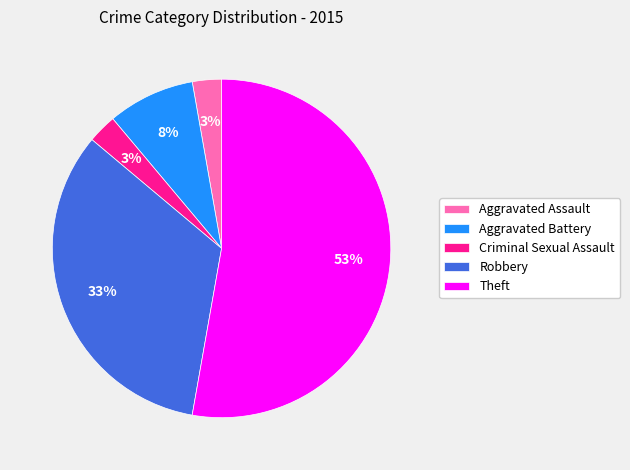

What is the largest slice in the pie chart?

Theft